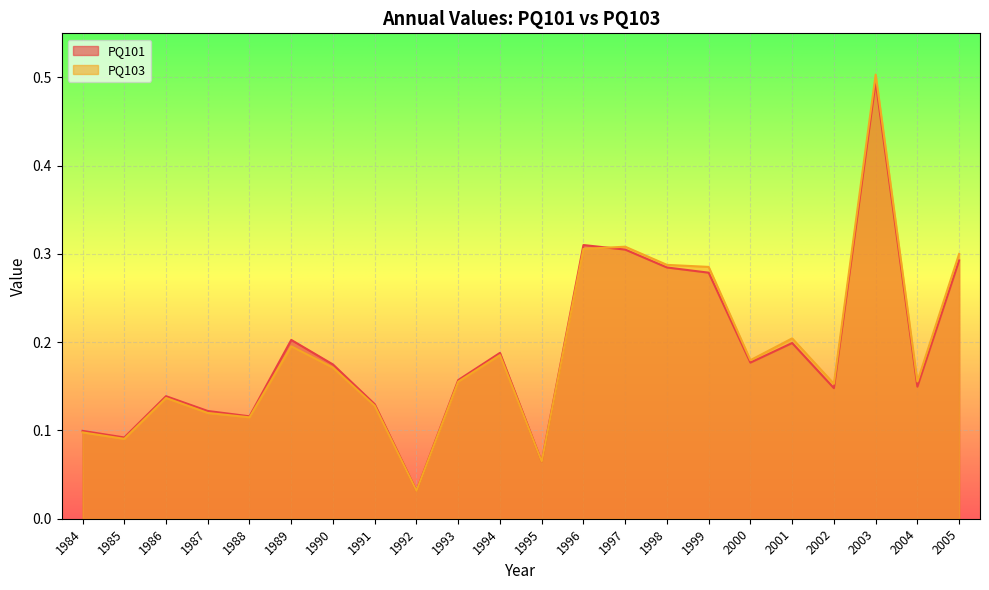

What is the maximum value shown in the chart?

0.5